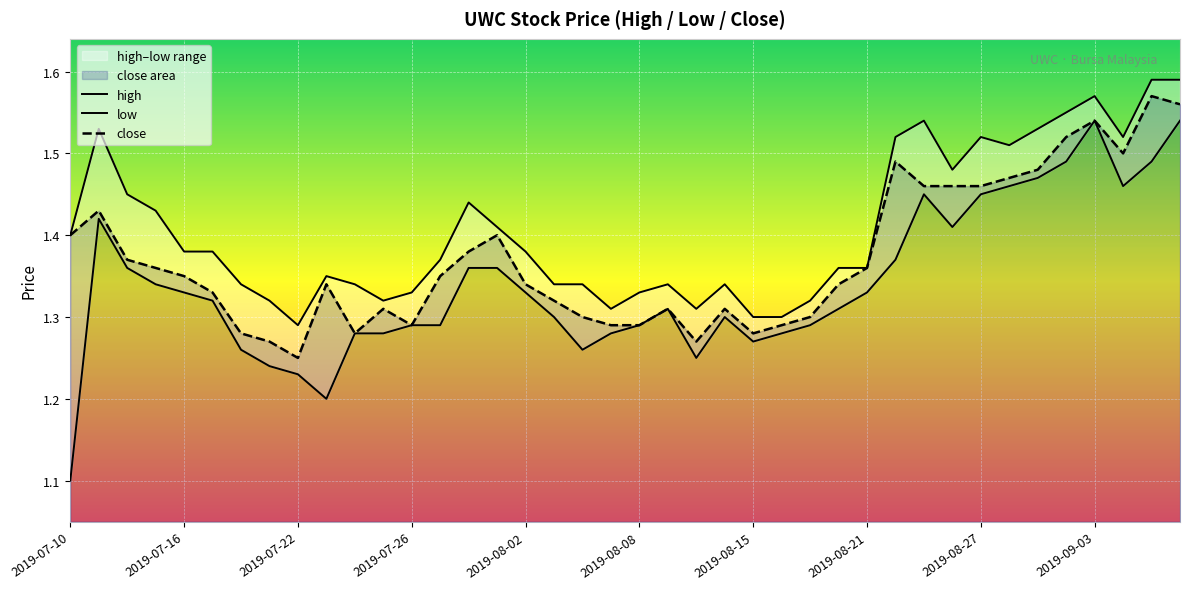

At which category does the chart reach its minimum across all series?

2019-07-10